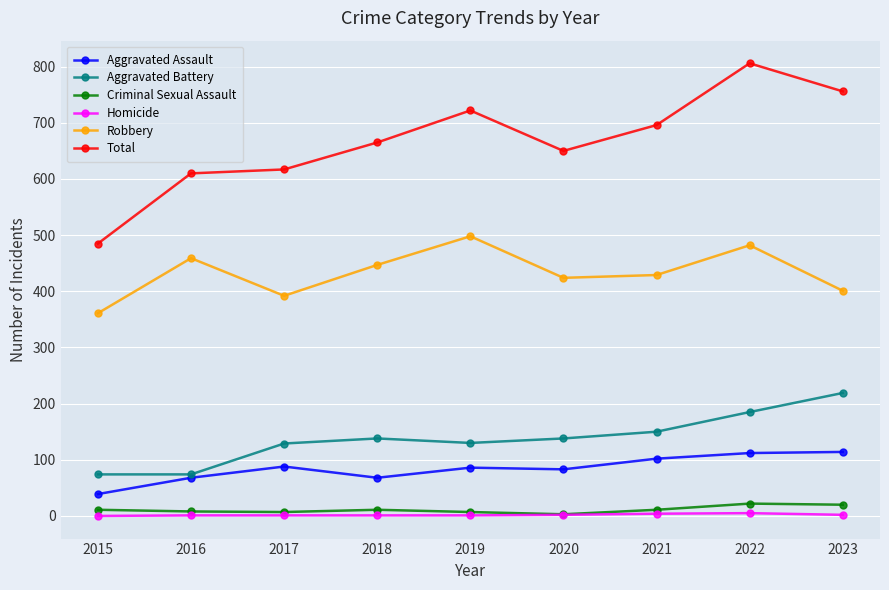

What is the sum of all Total values?

6007